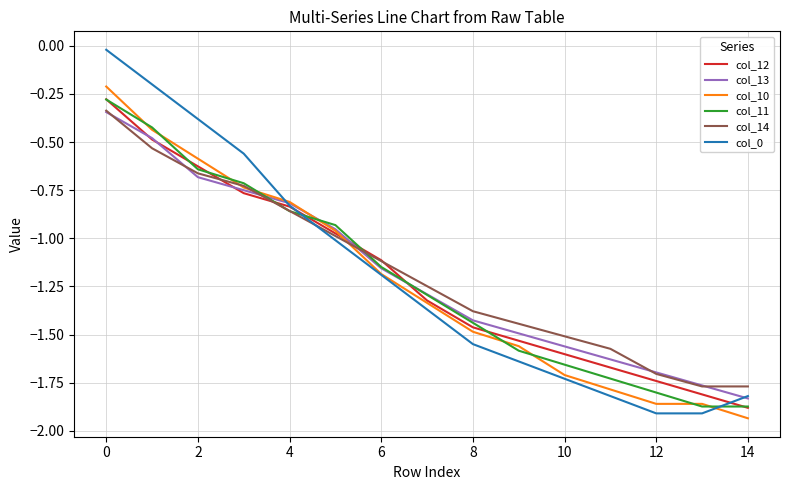

True or false: col_11 and col_10 intersect in this chart.

True